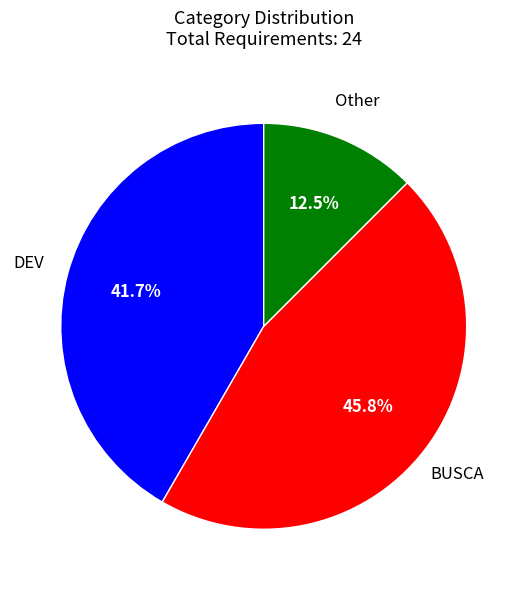

Is there any slice that represents more than half of the pie?

No